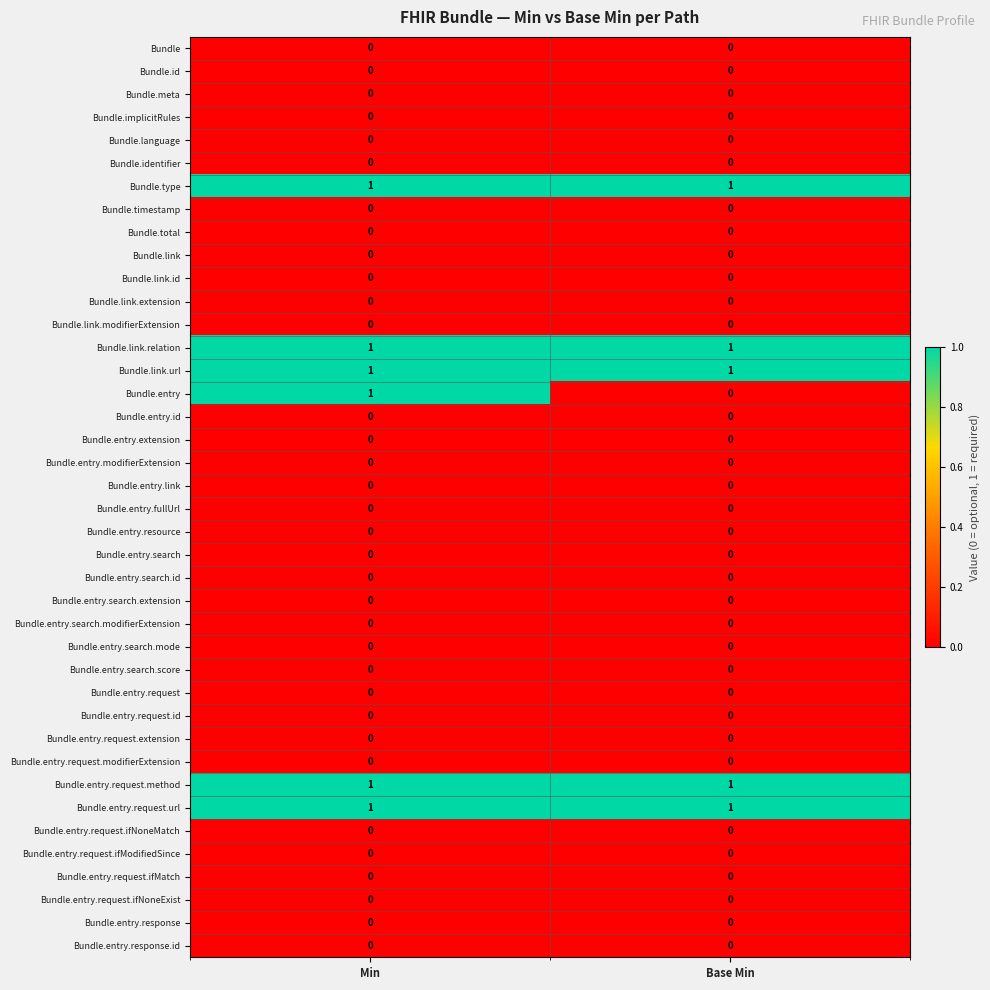

Which series has the widest spread of values?

Bundle.entry